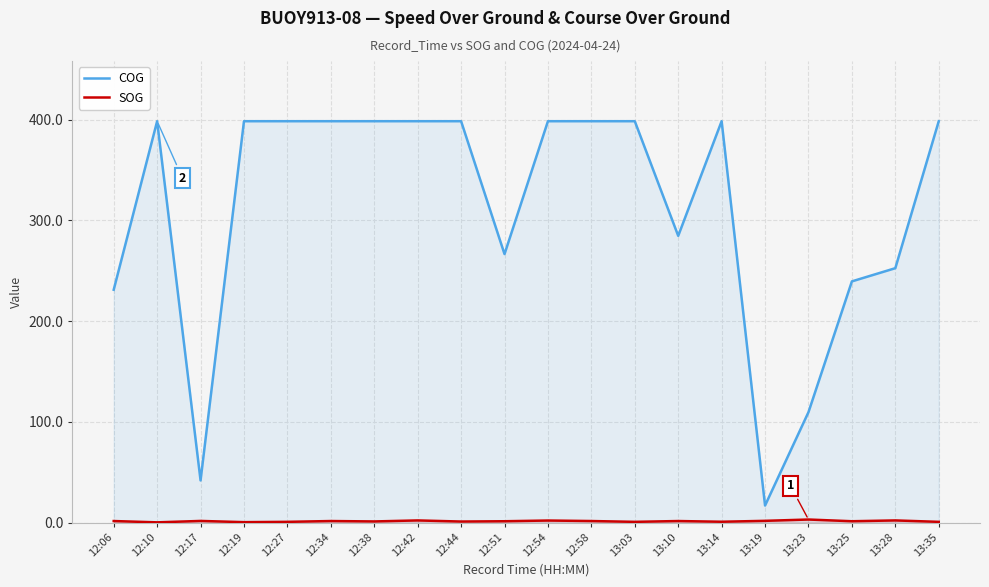

What is the lowest value of the COG series?

16.9